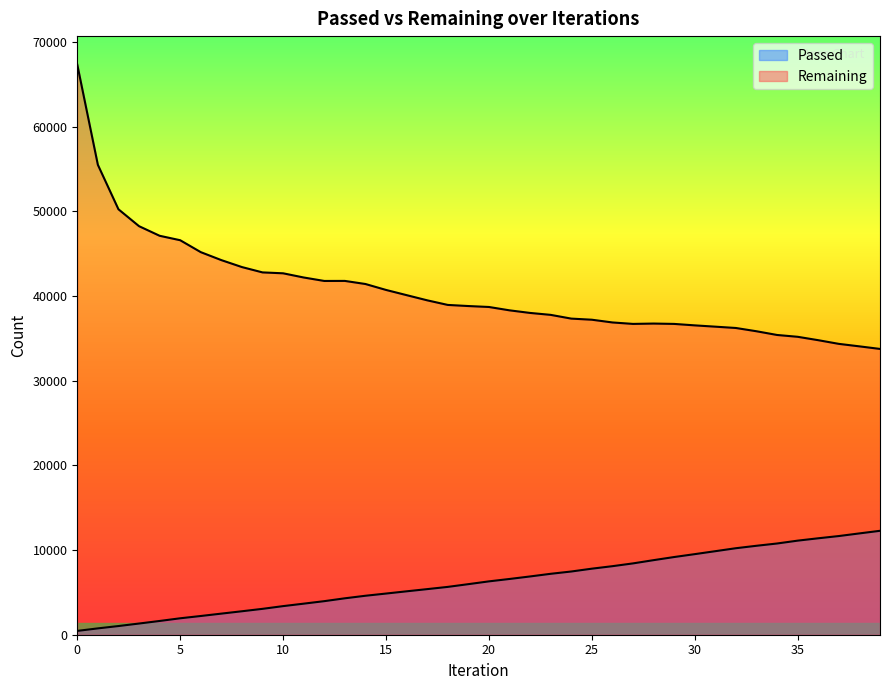

How many distinct data groups are displayed?

2